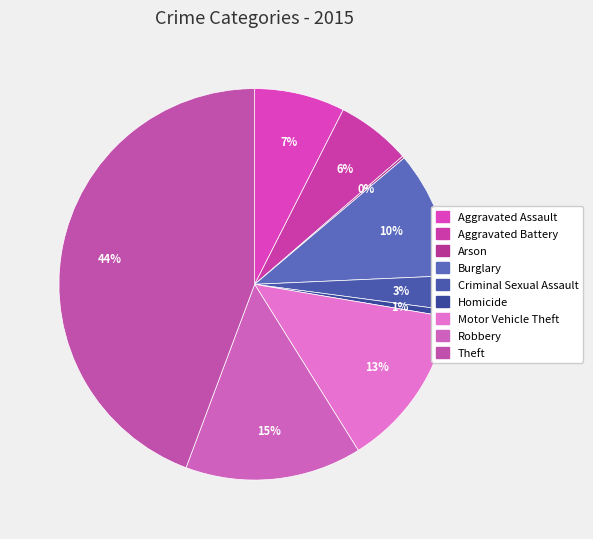

What percentage is the Criminal Sexual Assault slice, to the nearest percent?

3%